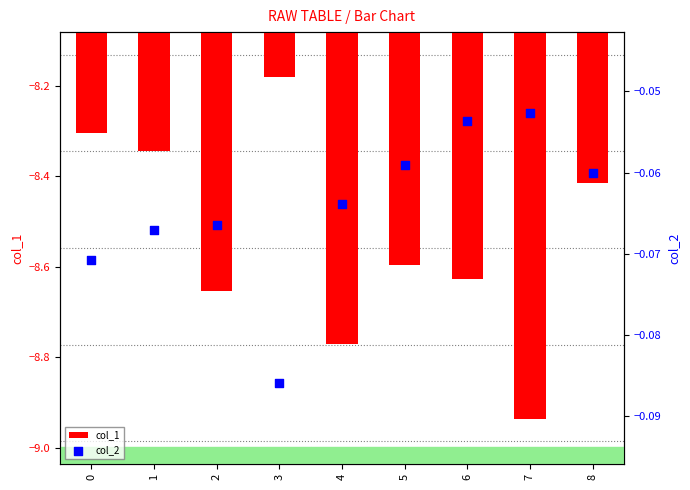

Which series has the widest spread of Y values?

col_1